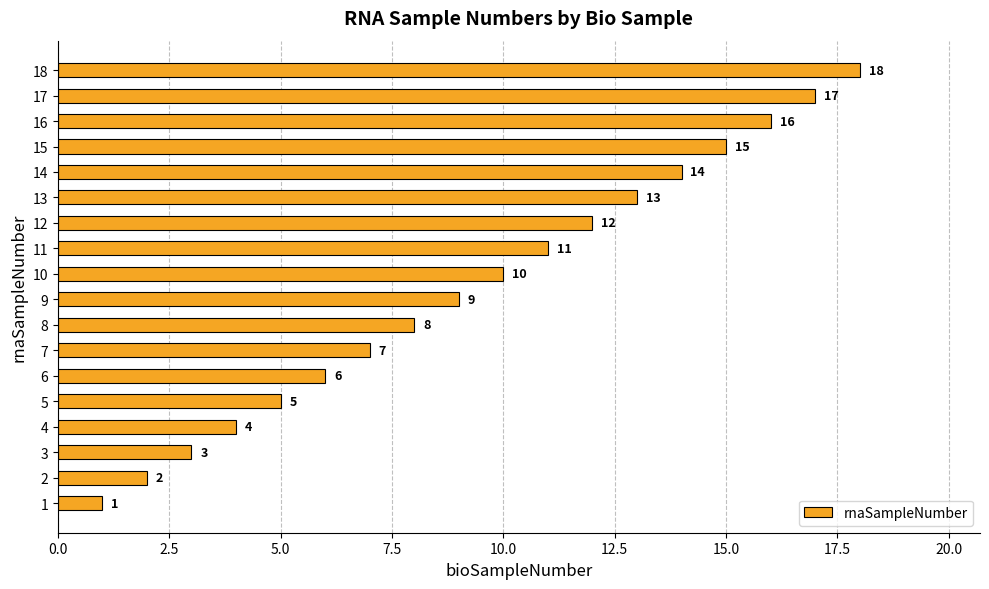

What is the greatest value displayed?

18